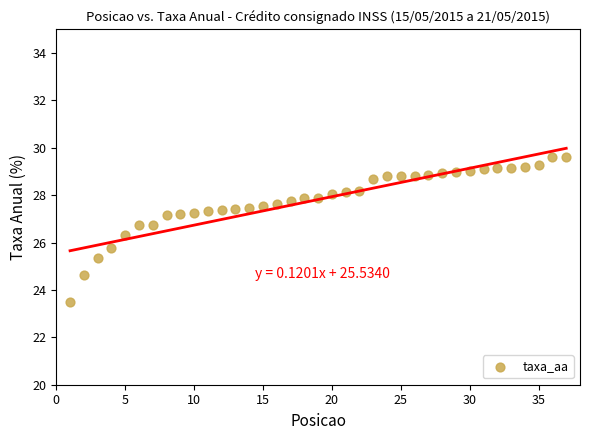

What is the range of Y values (max minus min)?

6.1